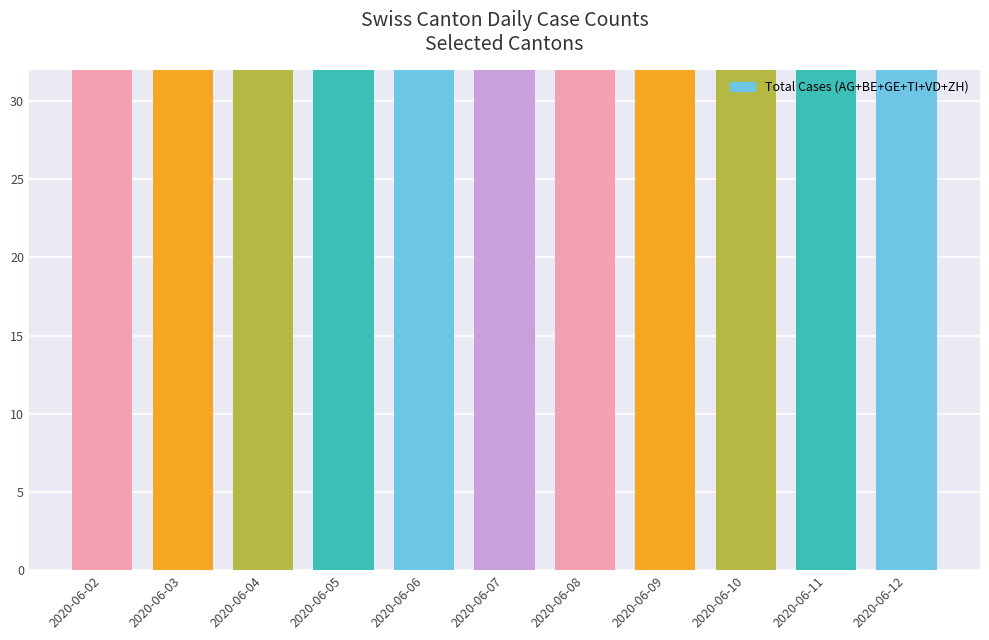

The chart shows a value of 18 at 2020-06-06. True or false?

False